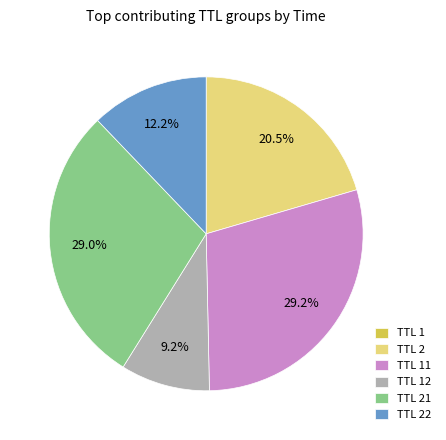

Is there any slice that represents more than half of the pie?

No